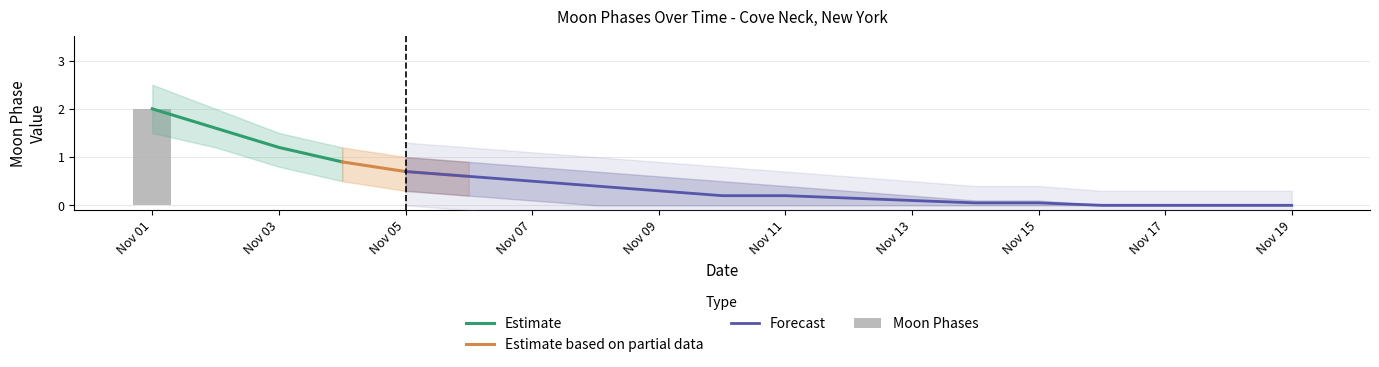

What is the sum of the Estimate_high values at 2022-11-07 and 2022-11-01?

3.3